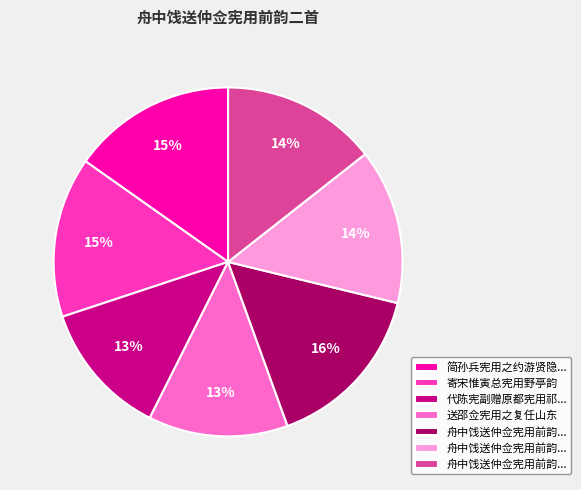

To the nearest percent, what is the average slice percentage?

14%